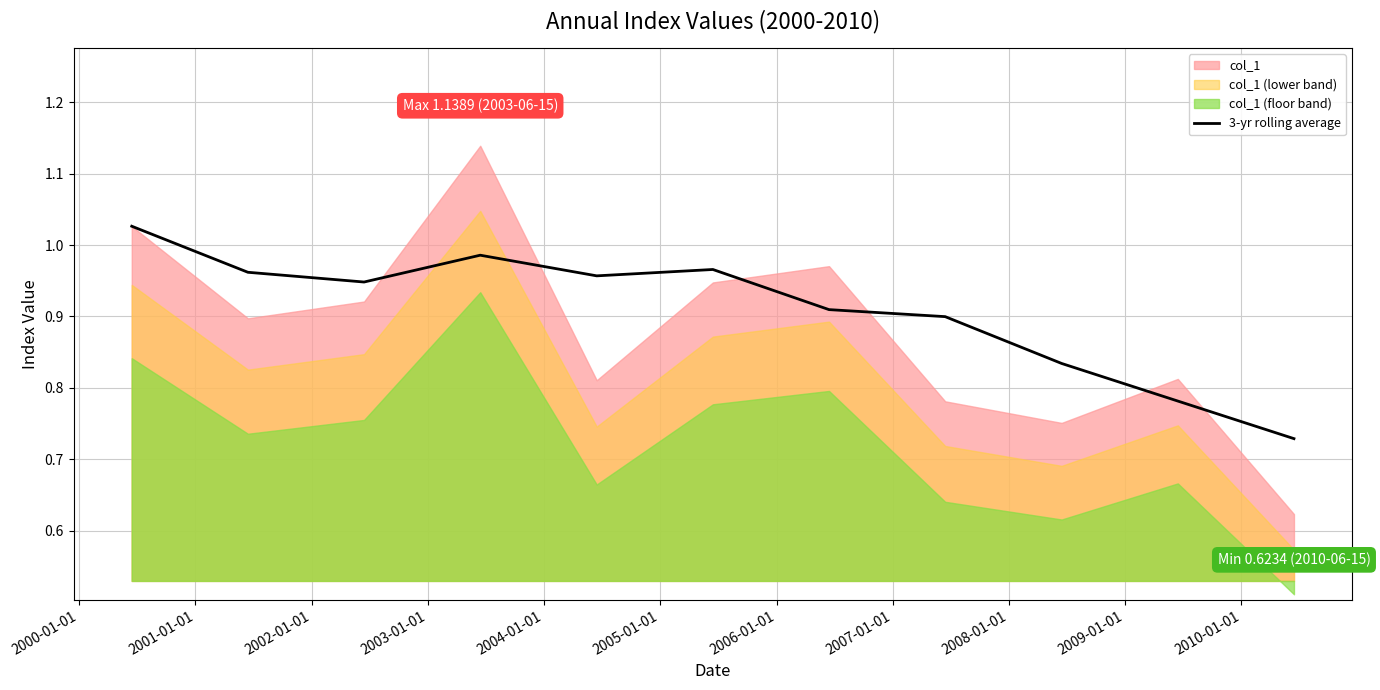

Is it true that the value at 2000-01-01 is 1.0?

True